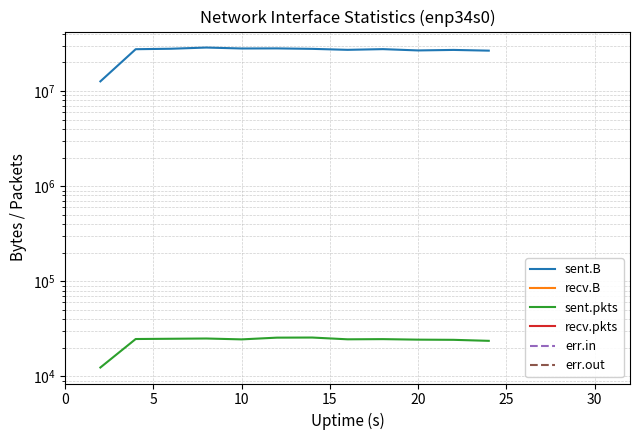

What is the minimum value shown in the chart?

12416.0